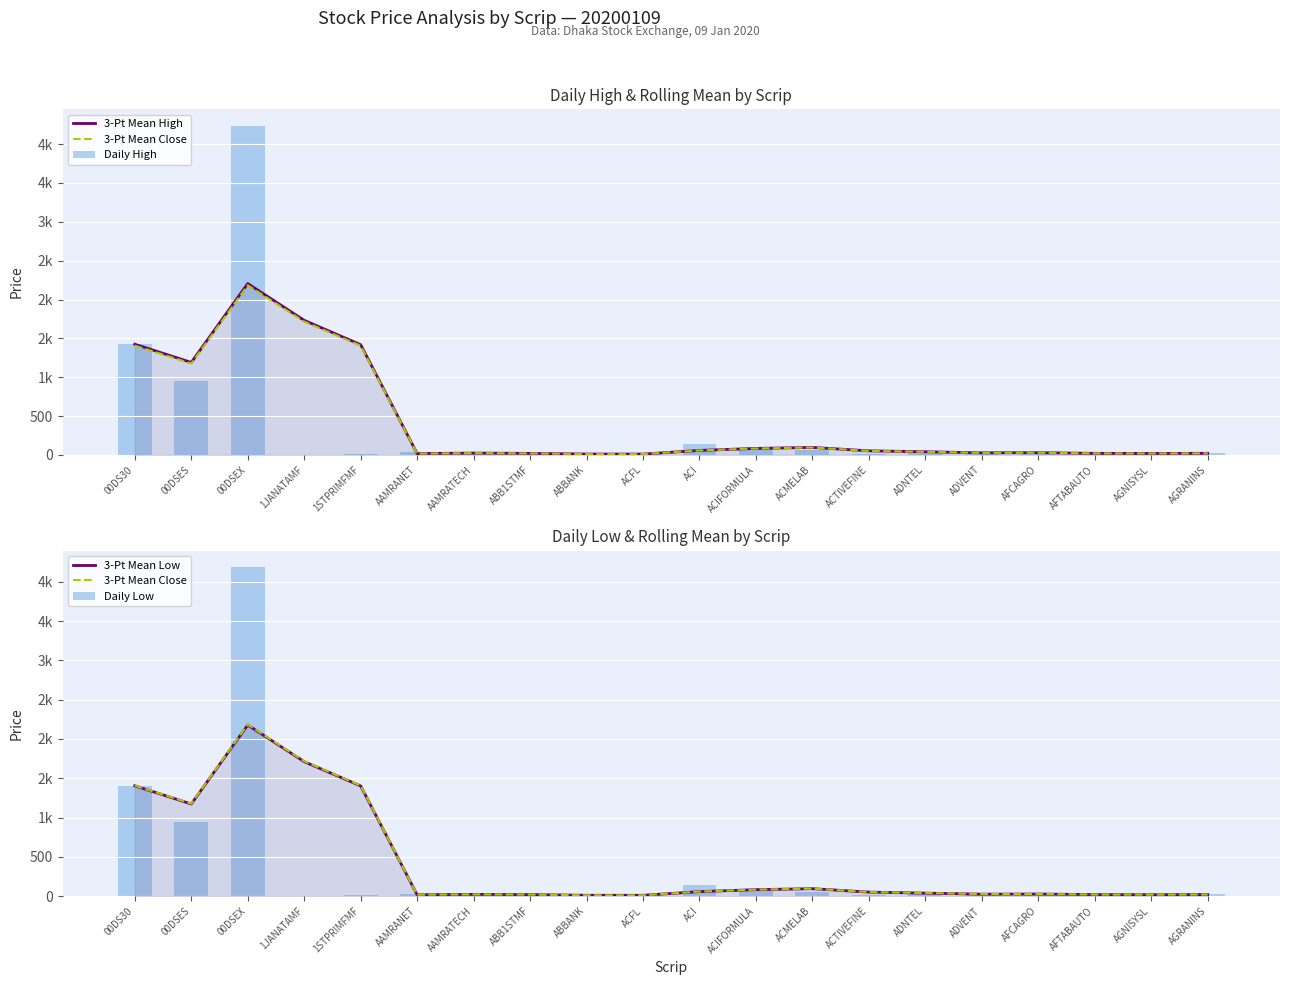

Reading right to left, extract all data points from this chart.

3-Pt Mean High: AGRANINS=20.7	AGNISYSL=18.8	AFTABAUTO=20.3	AFCAGRO=28.7	ADVENT=27.0	ADNTEL=40.6	ACTIVEFINE=52.5	ACMELAB=96.4	ACIFORMULA=83.7	ACI=58.1	ACFL=10.9	ABBANK=11.2	ABB1STMF=19.8	AAMRATECH=23.5	AAMRANET=17.5	1STPRIMFMF=1418.4	1JANATAMF=1732.0	00DSEX=2205.4	00DSES=1190.2	00DS30=1424.6
3-Pt Mean Close: AGRANINS=20.2	AGNISYSL=18.5	AFTABAUTO=20.0	AFCAGRO=28.0	ADVENT=26.5	ADNTEL=39.7	ACTIVEFINE=51.6	ACMELAB=95.3	ACIFORMULA=82.9	ACI=57.6	ACFL=10.8	ABBANK=11.0	ABB1STMF=19.5	AAMRATECH=22.9	AAMRANET=17.1	1STPRIMFMF=1405.4	1JANATAMF=1715.9	00DSEX=2183.2	00DSES=1176.1	00DS30=1406.4
Daily High: AGRANINS=24.3	AGNISYSL=14.5	AFTABAUTO=23.2	AFCAGRO=18.6	ADVENT=19.0	ADNTEL=48.4	ACTIVEFINE=13.7	ACMELAB=59.7	ACIFORMULA=84.0	ACI=145.6	ACFL=21.5	ABBANK=7.1	ABB1STMF=4.1	AAMRATECH=22.4	AAMRANET=33.0	1STPRIMFMF=15.1	1JANATAMF=4.3	00DSEX=4235.8	00DSES=955.9	00DS30=1424.6
3-Pt Mean Low: AGRANINS=19.8	AGNISYSL=18.1	AFTABAUTO=19.5	AFCAGRO=26.7	ADVENT=25.2	ADNTEL=38.4	ACTIVEFINE=51.3	ACMELAB=95.0	ACIFORMULA=82.6	ACI=57.4	ACFL=10.6	ABBANK=10.9	ABB1STMF=19.2	AAMRATECH=22.6	AAMRANET=16.7	1STPRIMFMF=1401.8	1JANATAMF=1710.6	00DSEX=2177.1	00DSES=1172.2	00DS30=1403.7
Daily Low: AGRANINS=23.0	AGNISYSL=14.2	AFTABAUTO=22.2	AFCAGRO=18.0	ADVENT=18.4	ADNTEL=43.8	ACTIVEFINE=13.3	ACMELAB=58.0	ACIFORMULA=82.7	ACI=144.3	ACFL=20.9	ABBANK=7.0	ABB1STMF=4.0	AAMRATECH=21.8	AAMRANET=31.7	1STPRIMFMF=14.3	1JANATAMF=4.2	00DSEX=4186.9	00DSES=940.7	00DS30=1403.7